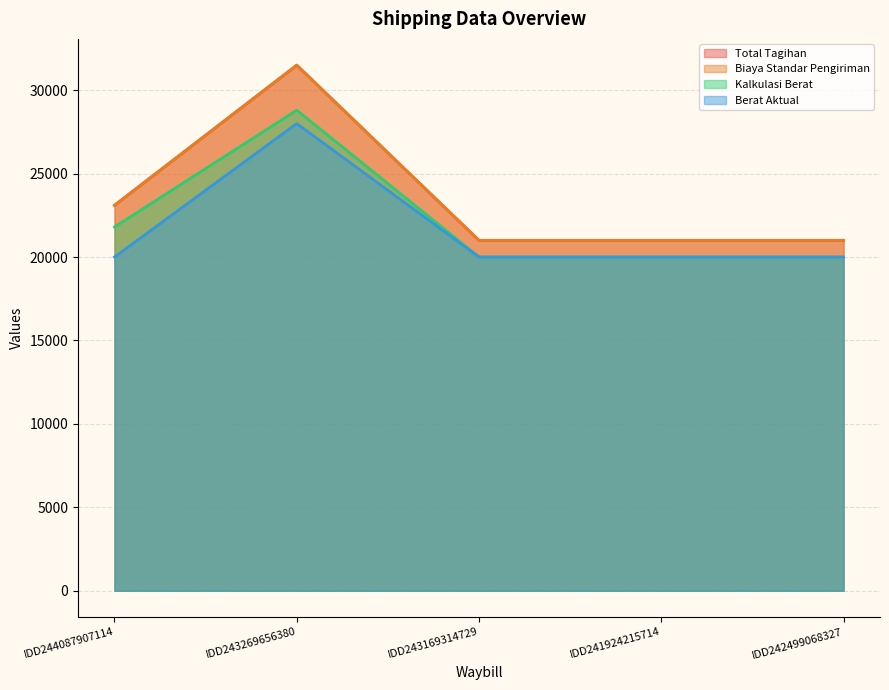

True or false: Kalkulasi Berat and Biaya Standar Pengiriman cross at least once.

False